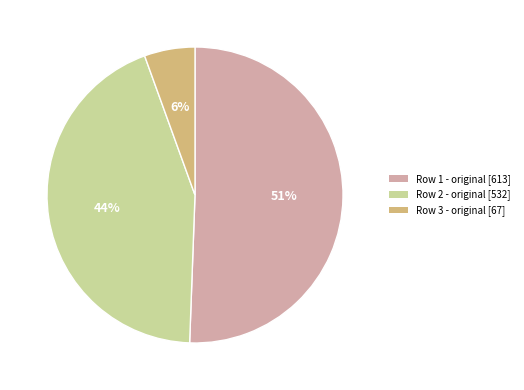

Do Row 1 - original [613] and Row 3 - original [67] together represent more than half of the pie?

Yes